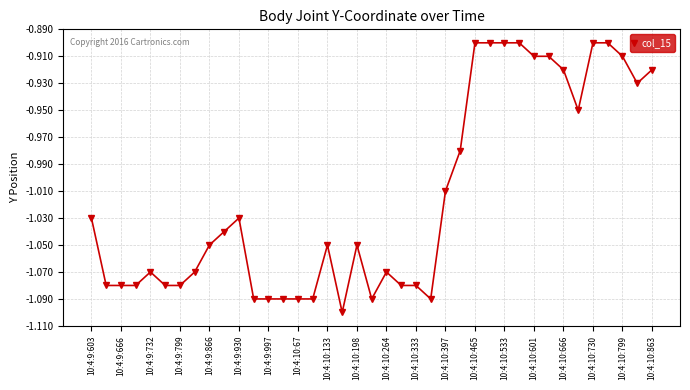

Does the chart display data point markers on the line(s)?

Yes